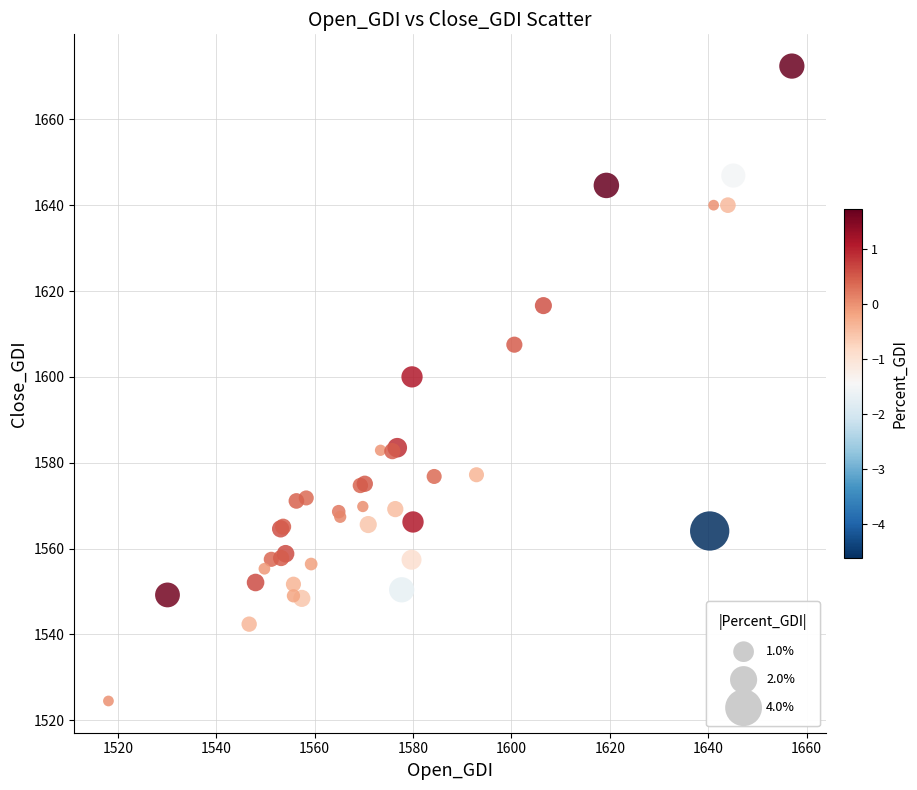

What Y value in the scatter plot is closest to 1598?

1600.0